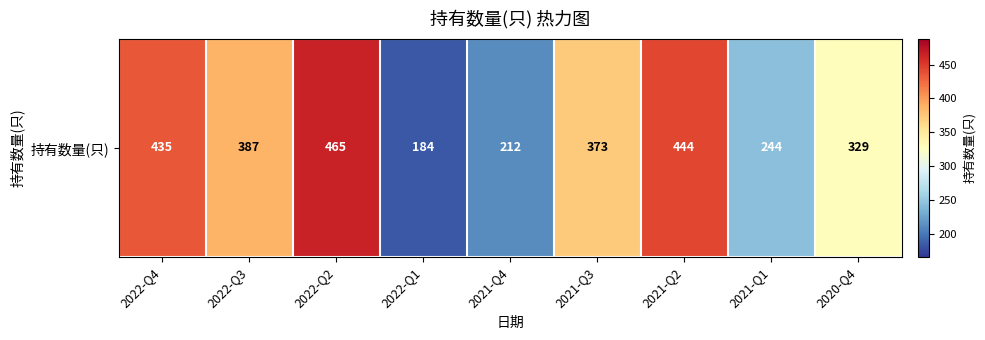

The chart shows a value of 250 at 2022-Q3. True or false?

False